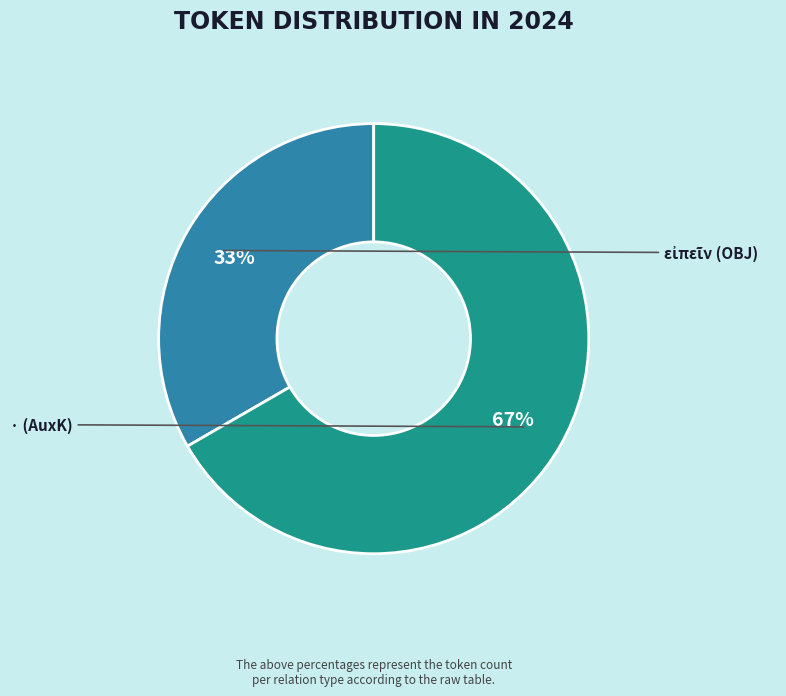

Does any single category account for the majority?

Yes